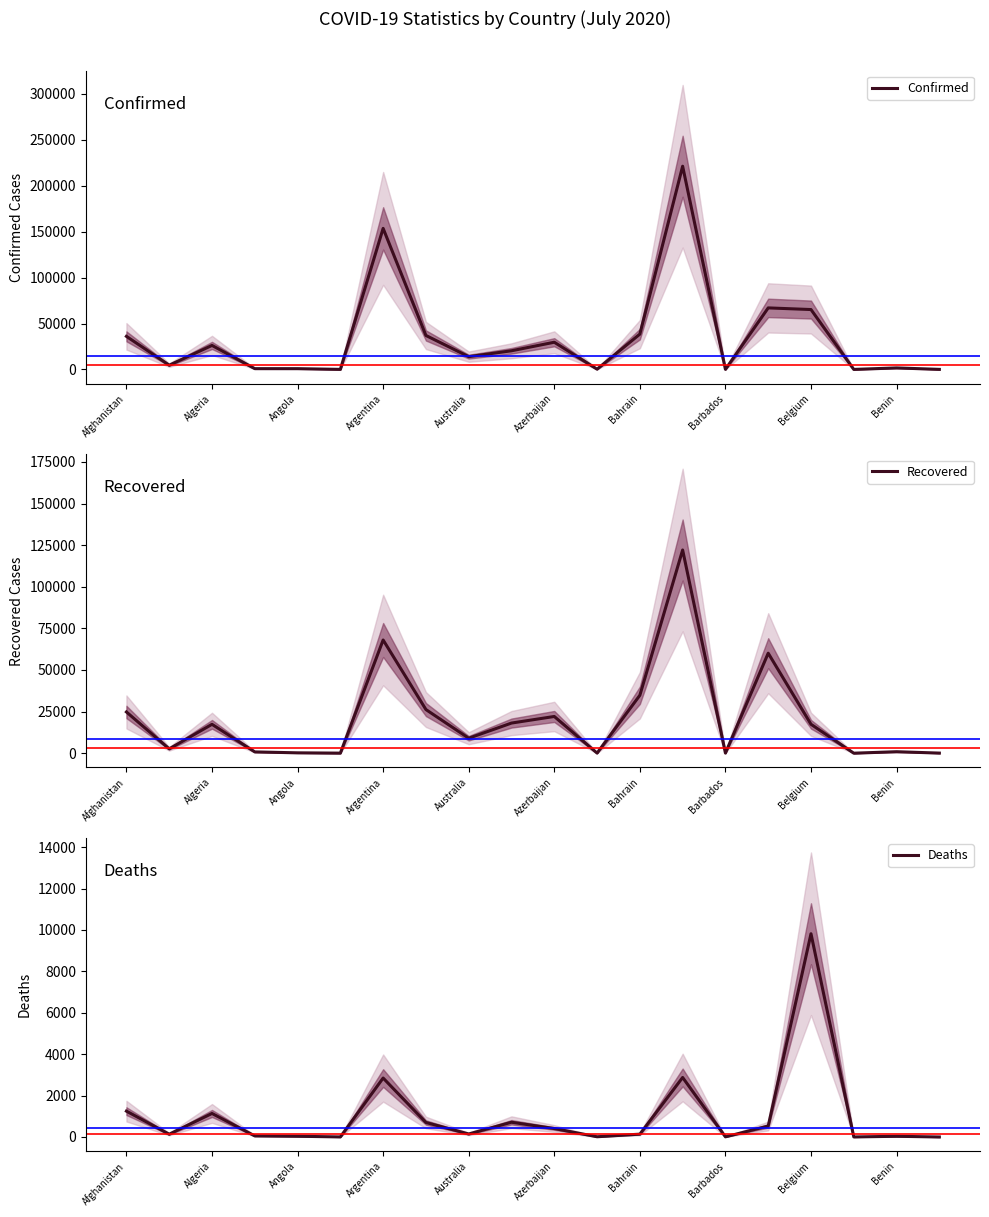

What is the value of the Deaths point at the 14th from the left?

2874